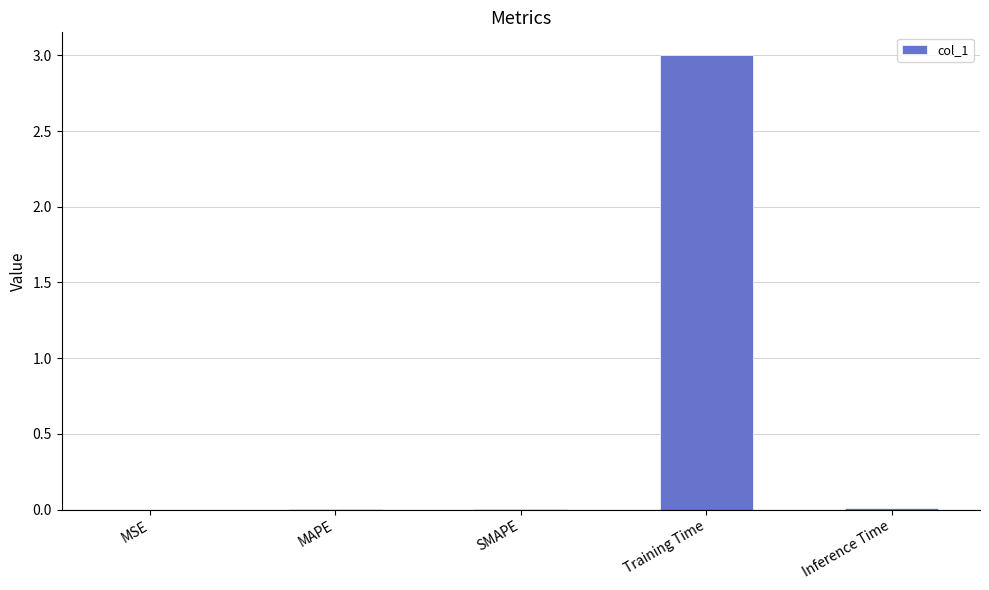

The chart shows a value of 4.6 at Training Time. True or false?

False